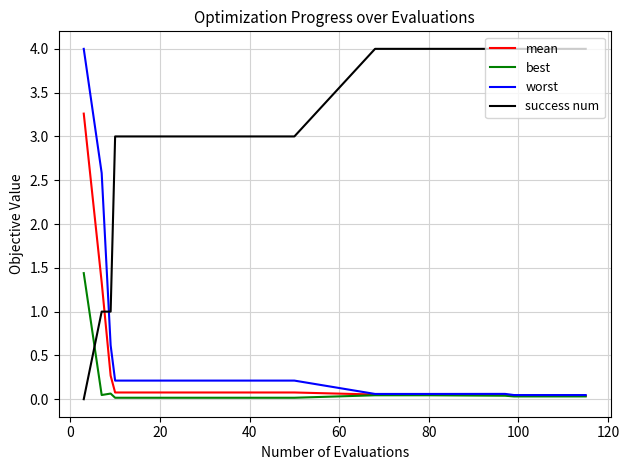

After their last crossing, which series has the higher values: success num or mean?

success num